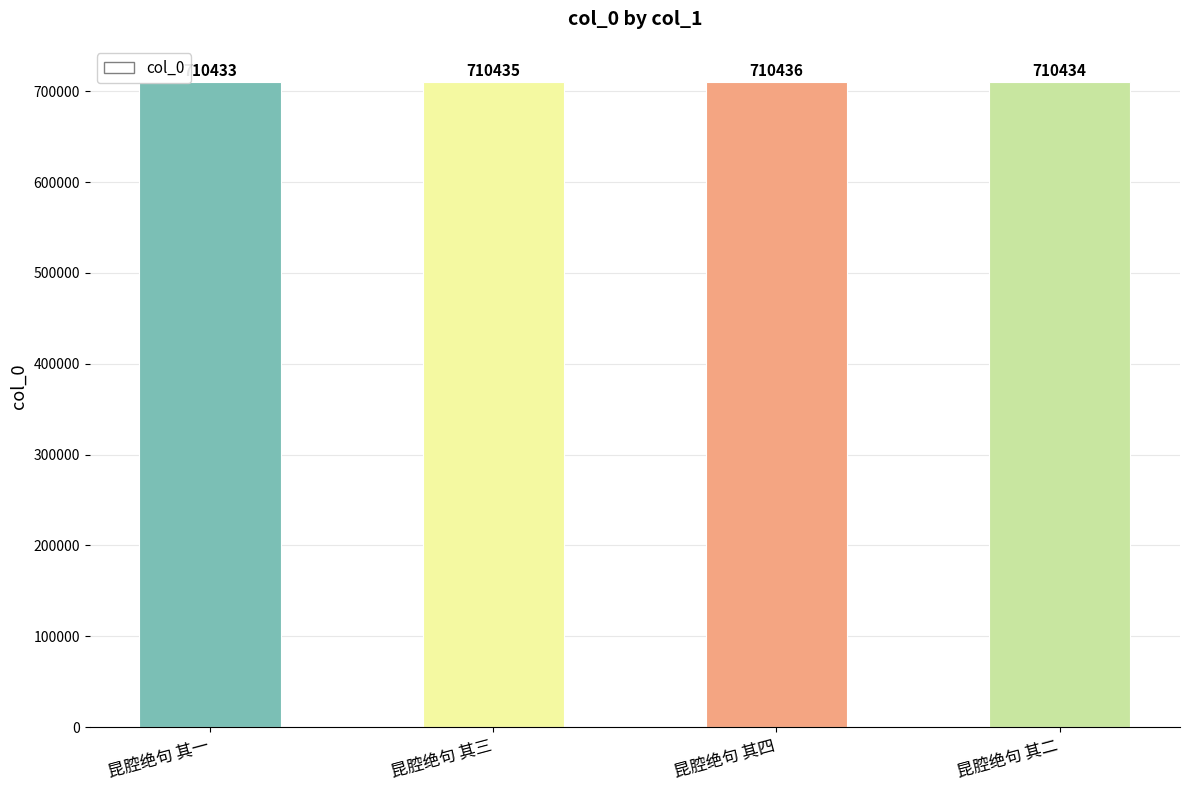

What is the ratio of the value at 昆腔绝句 其一 to the value at 昆腔绝句 其二?

1.0